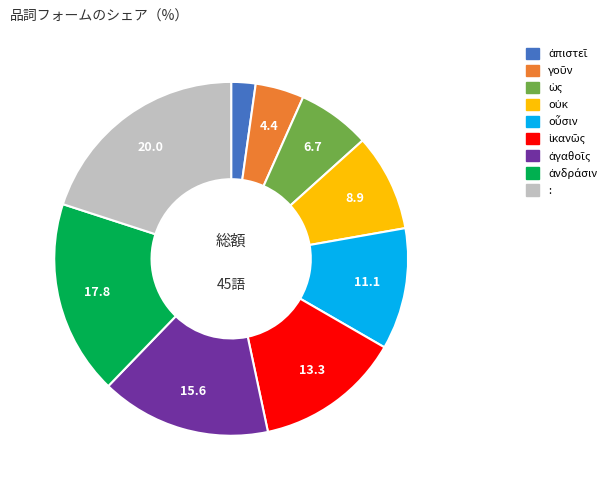

Which slice is the largest?

: